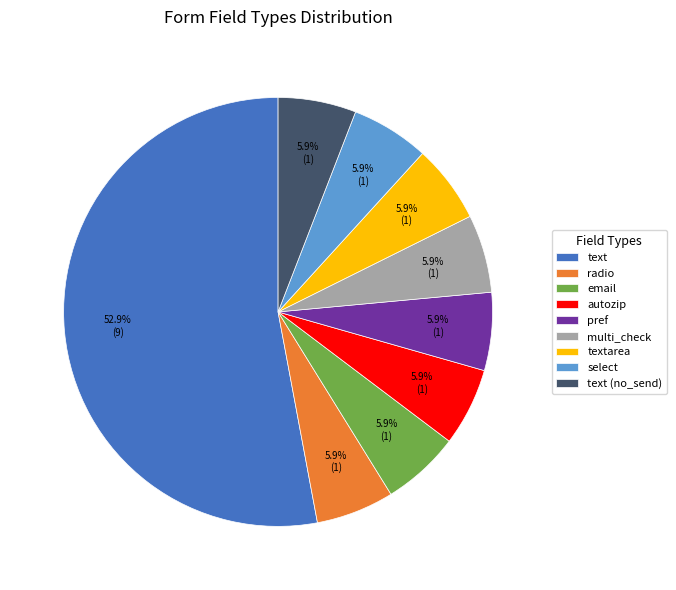

What is the largest slice in the pie chart?

text